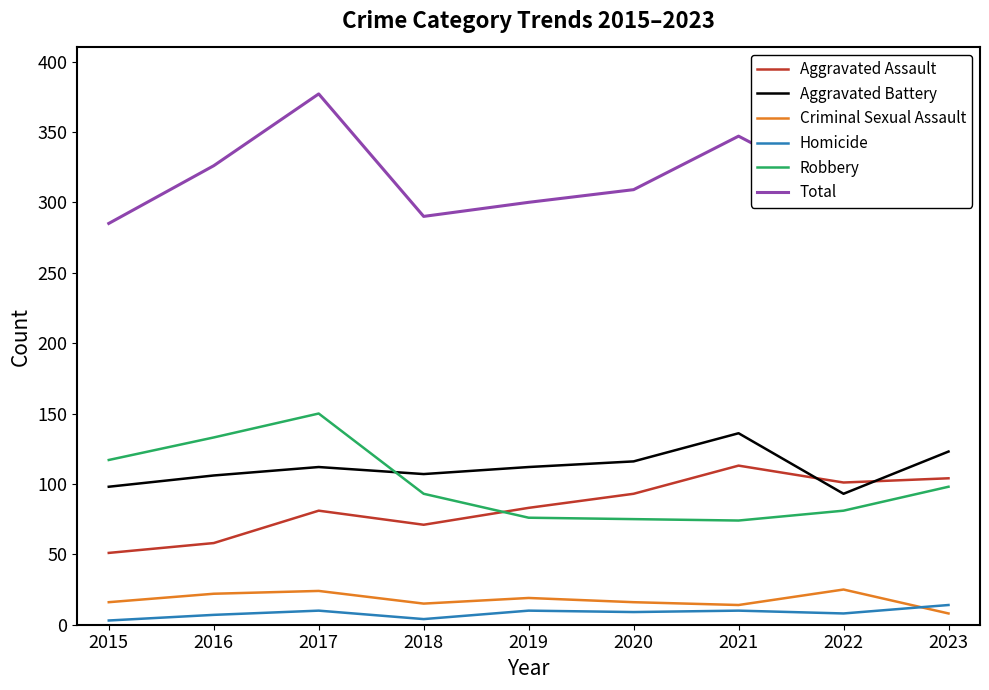

What is the lowest value of the Homicide series?

3